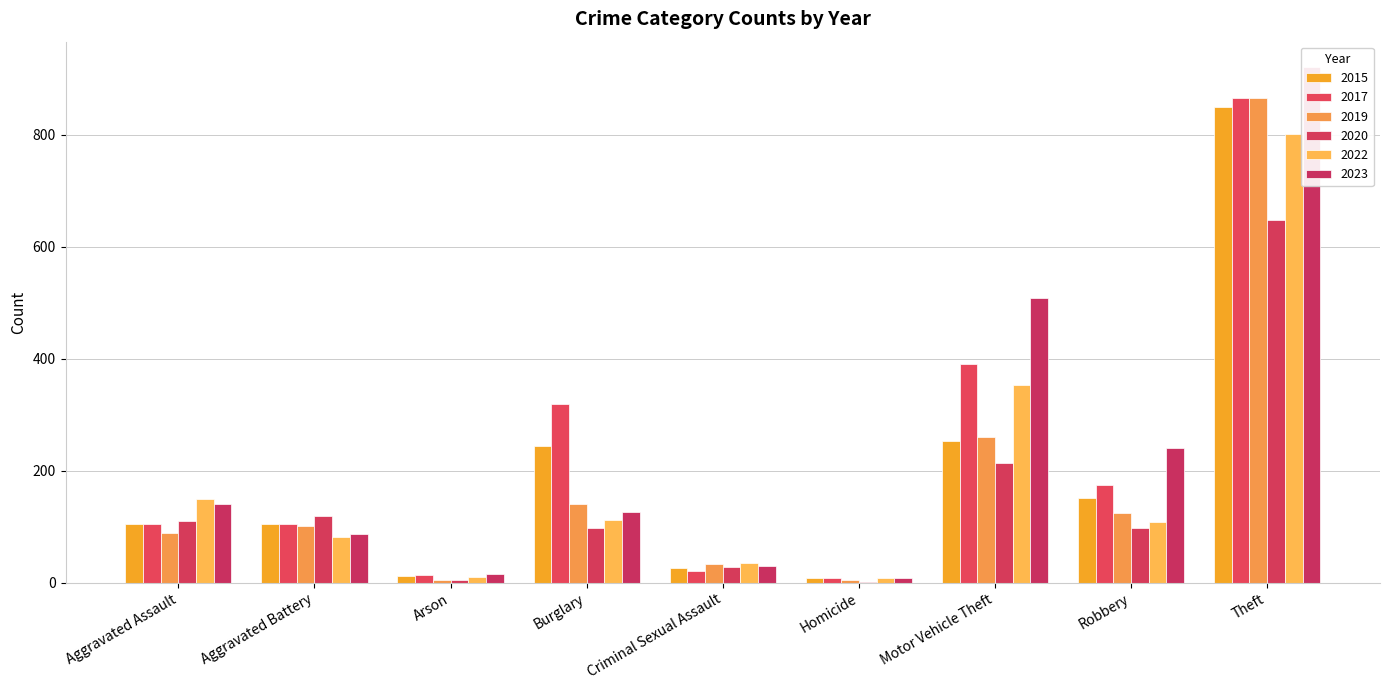

What is the label of the 6th bar from the left?

Homicide